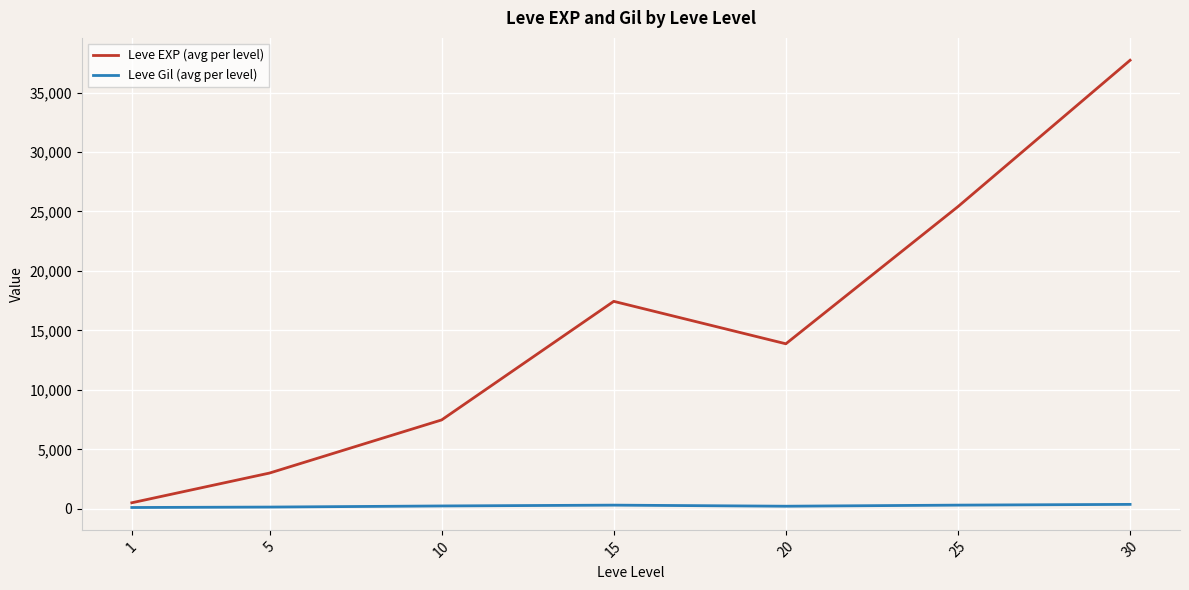

Is the value of Leve EXP (avg per level) at 10 greater than the value of Leve Gil (avg per level) at 30?

Yes